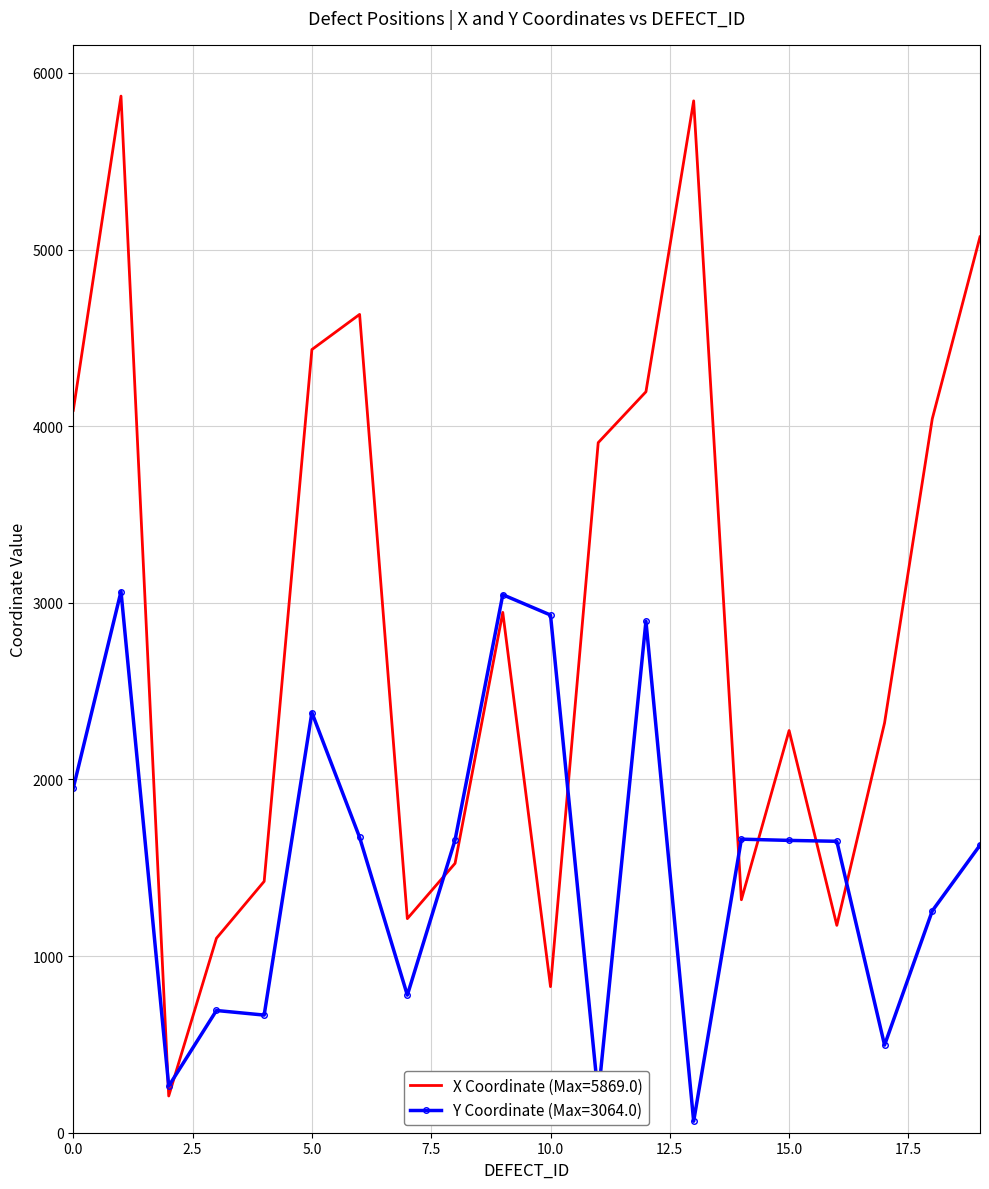

Which series has the widest spread of values?

X Coordinate (Max=5869.0)